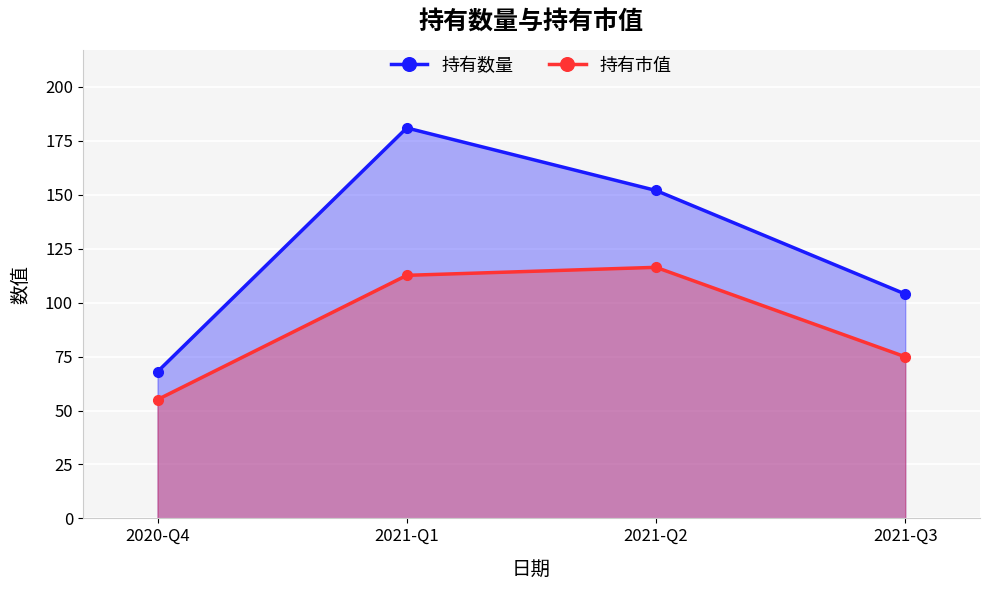

At which label is 持有数量 closest to 124?

2021-Q3